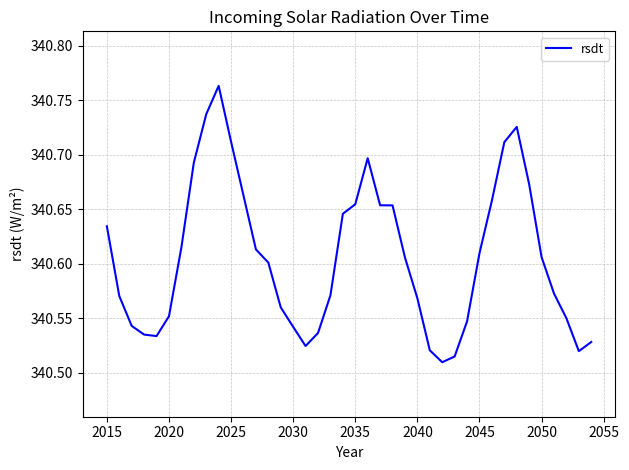

What is the difference between the maximum and minimum values?

0.3